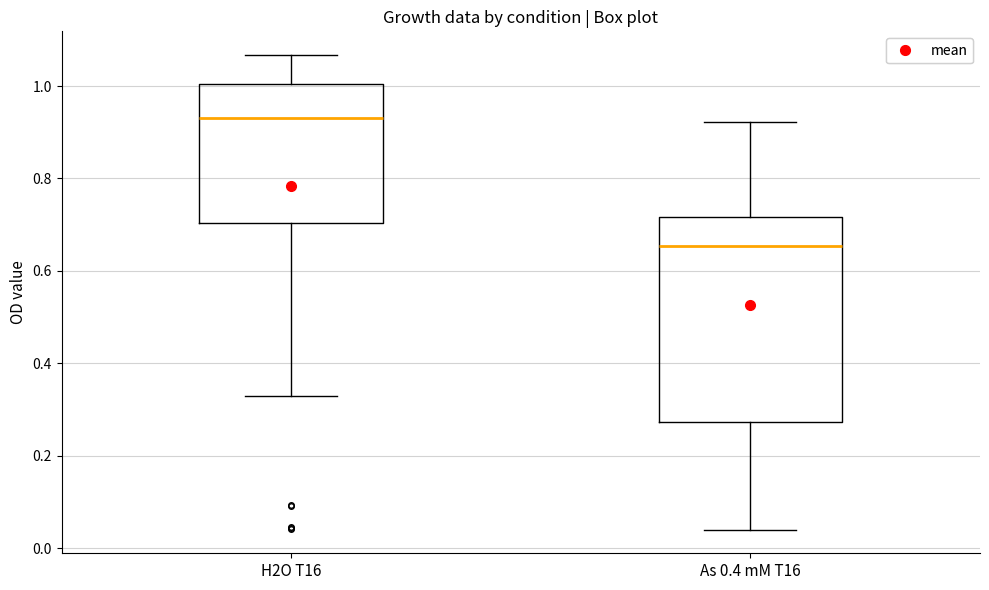

Reading left to right, read every box against the y-axis: the position of its median line, the range the box covers, and the ends of its whiskers. The values are not printed on the chart, so give them approximately, as read against the axis.

H2O T16: median 0.94, box 0.70 to 1.00, whiskers 0.34 to 1.06
As 0.4 mM T16: median 0.66, box 0.28 to 0.72, whiskers 0.04 to 0.92